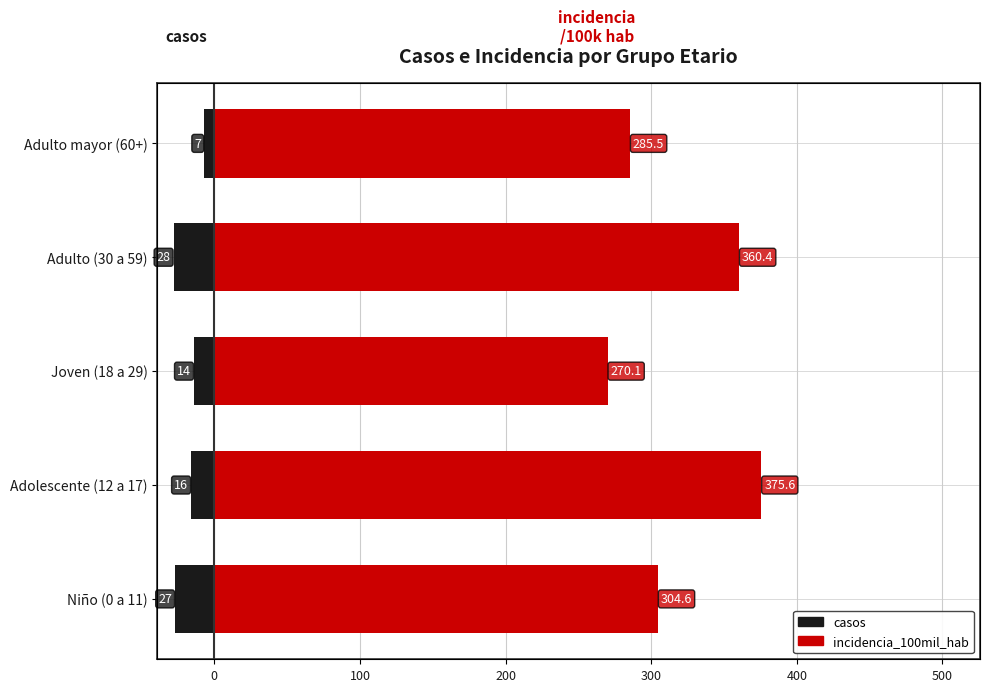

What is the spread (max minus min) of values at Niño (0 a 11)?

331.6